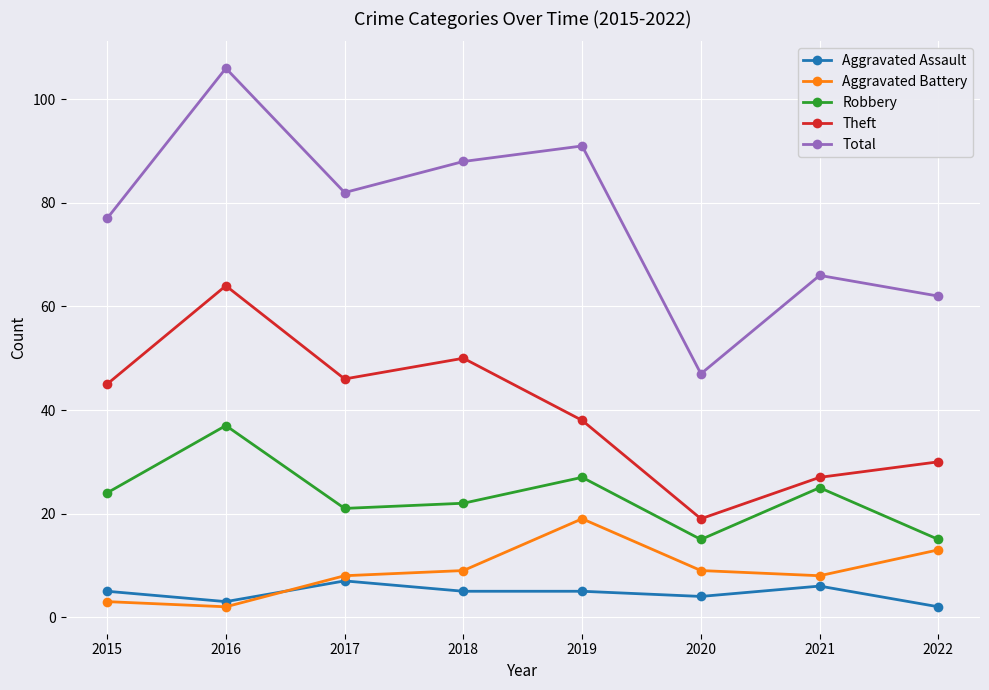

True or false: Aggravated Battery and Robbery cross at least once.

False